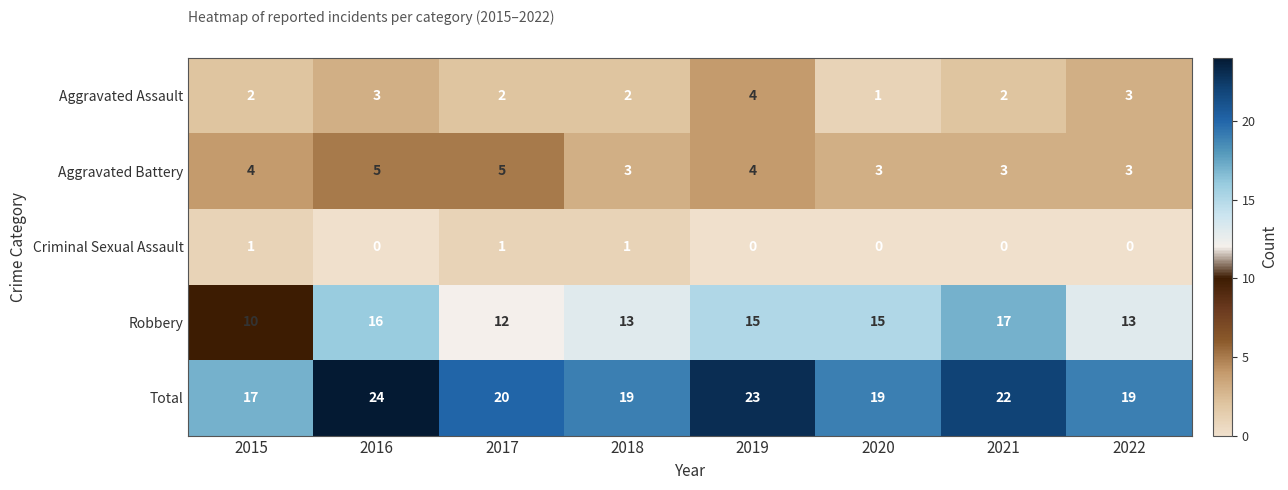

How many distinct data groups are displayed?

5